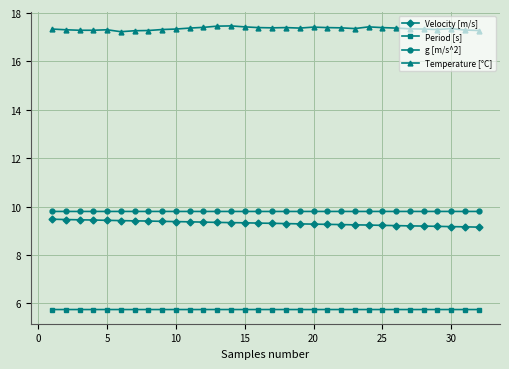

True or false: Velocity [m/s] and Temperature [°C] intersect in this chart.

False